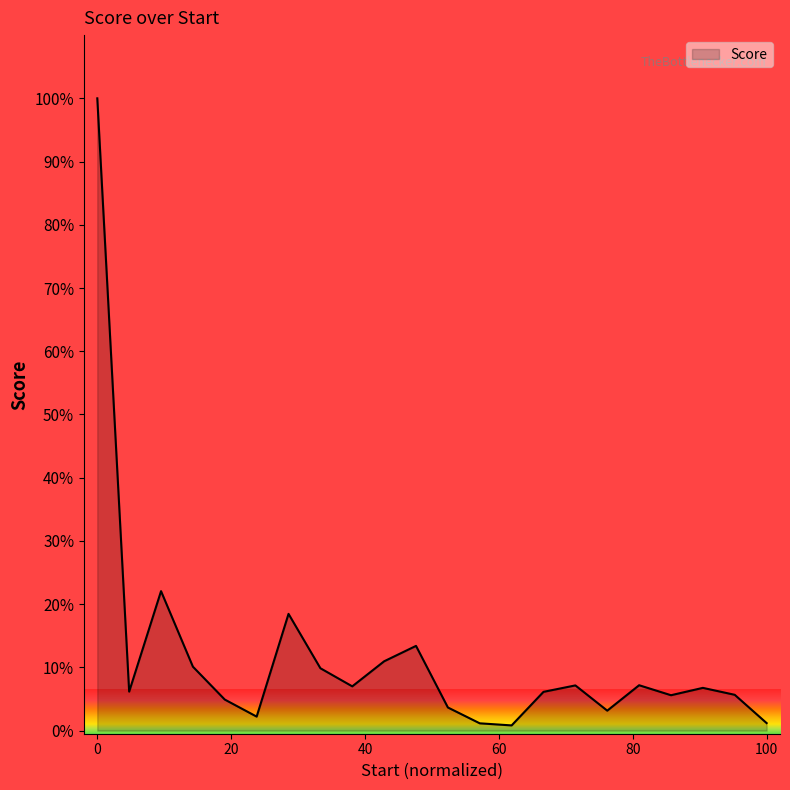

What is the difference between the maximum and minimum values?

99.2